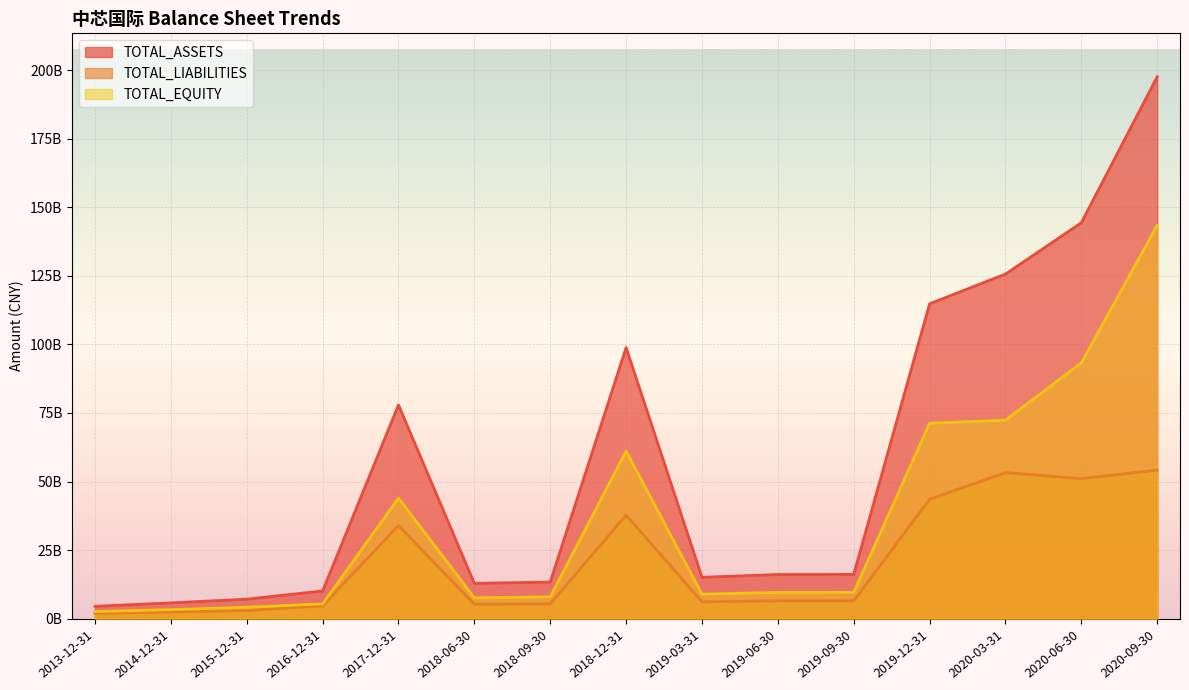

What is the total value across all series at 2020-03-31?

251311437351.6